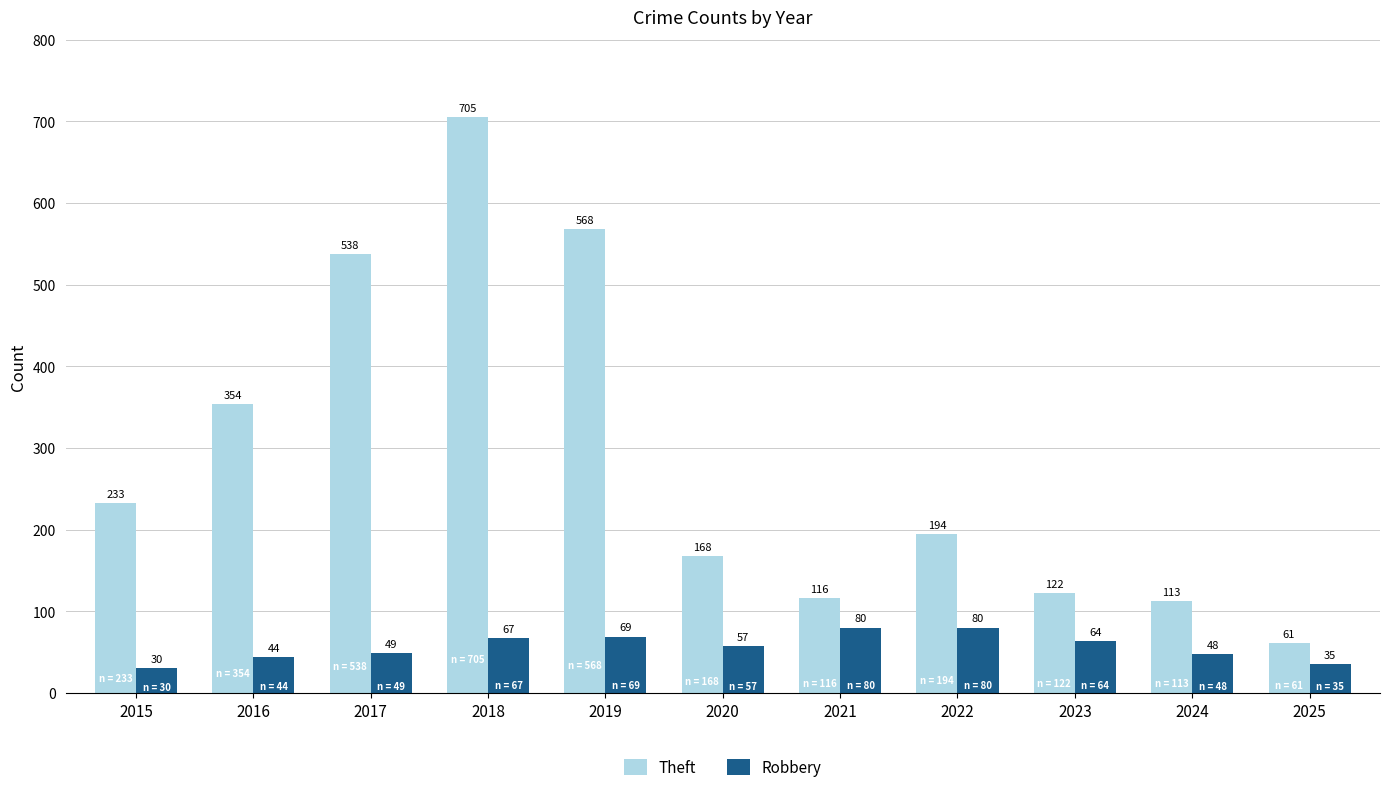

Reading left to right, transcribe all the data shown in this chart.

Theft: 233	354	538	705	568	168	116	194	122	113	61
Robbery: 30	44	49	67	69	57	80	80	64	48	35